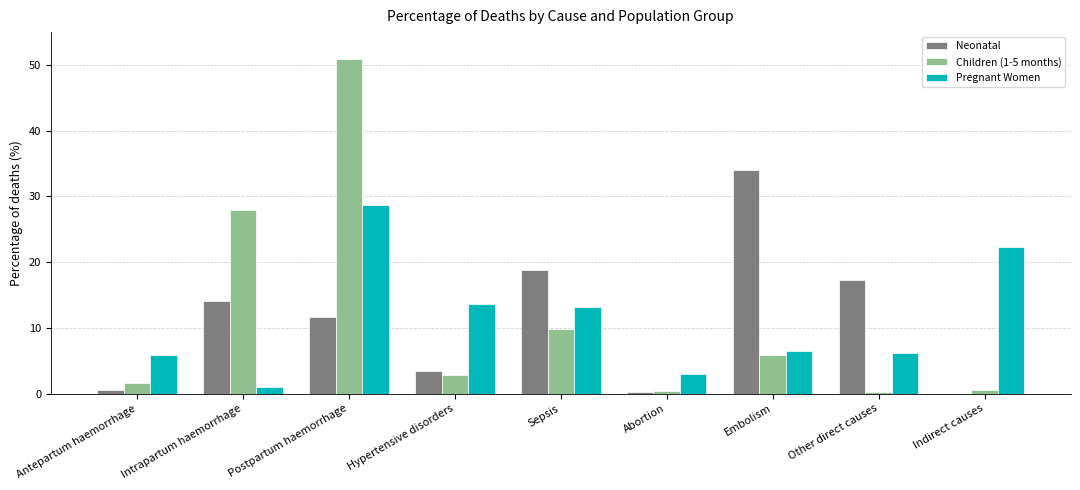

The value of Children (1-5 months) at Intrapartum haemorrhage is 43.8. True or false?

False